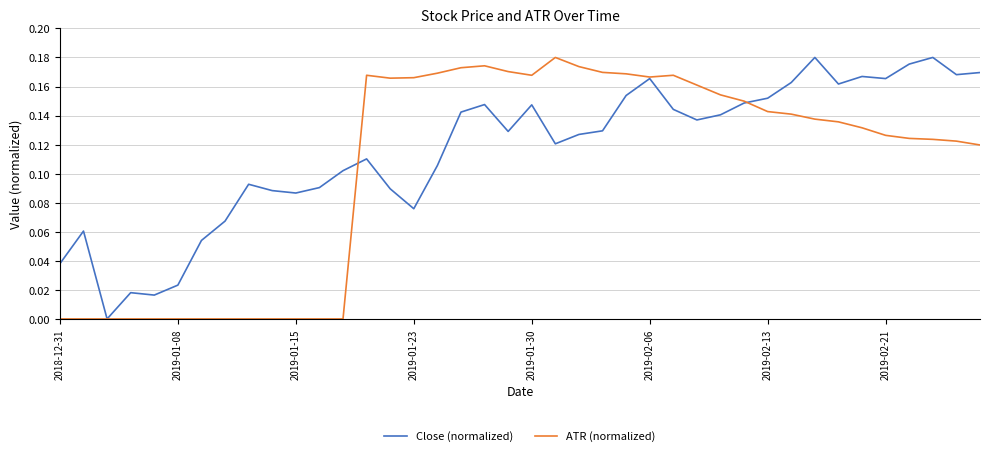

How many distinct data groups are displayed?

2